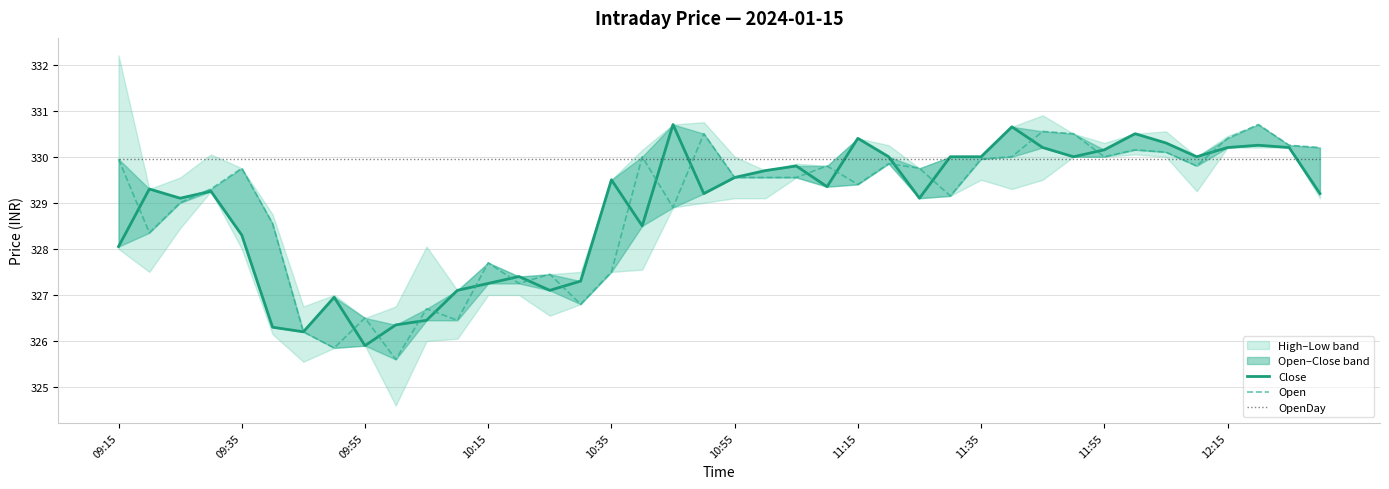

Is it true that Close equals 329.8 at 22?

True